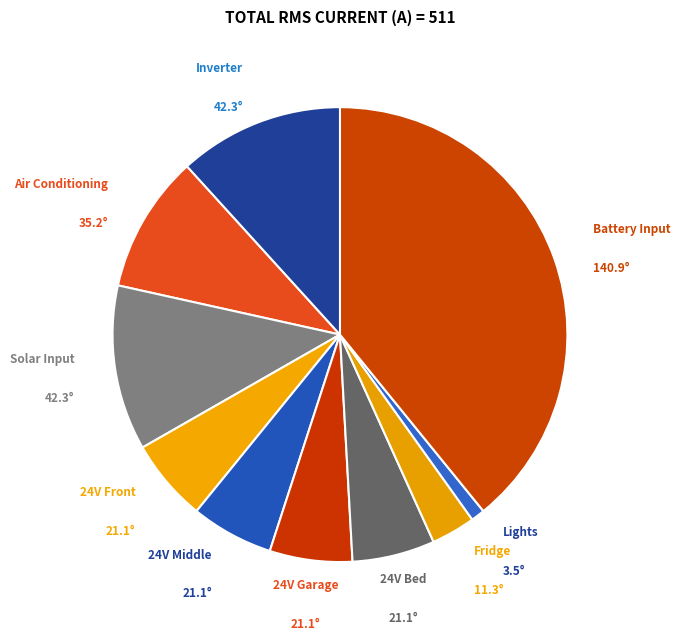

How many slices are in this pie chart?

10